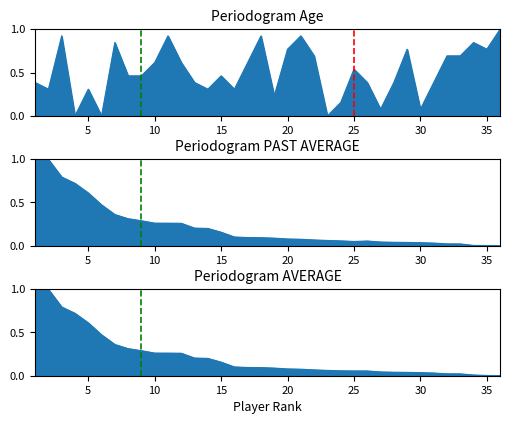

Which series has the largest range (max minus min)?

Age